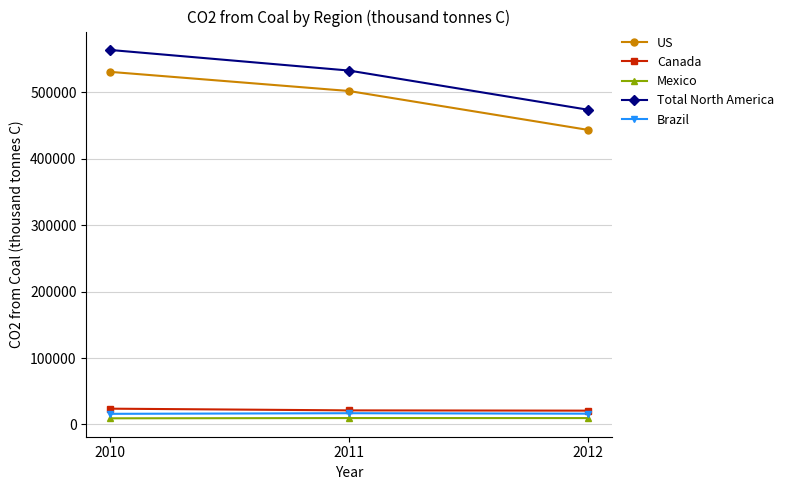

What is the sum of the US values at 2012 and 2010?

974040.3